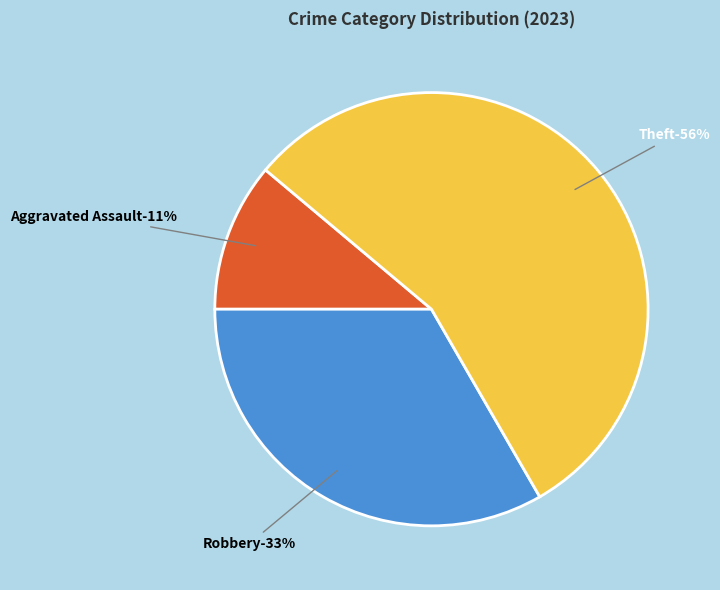

To the nearest percent, what percentage of the pie is Robbery?

33%